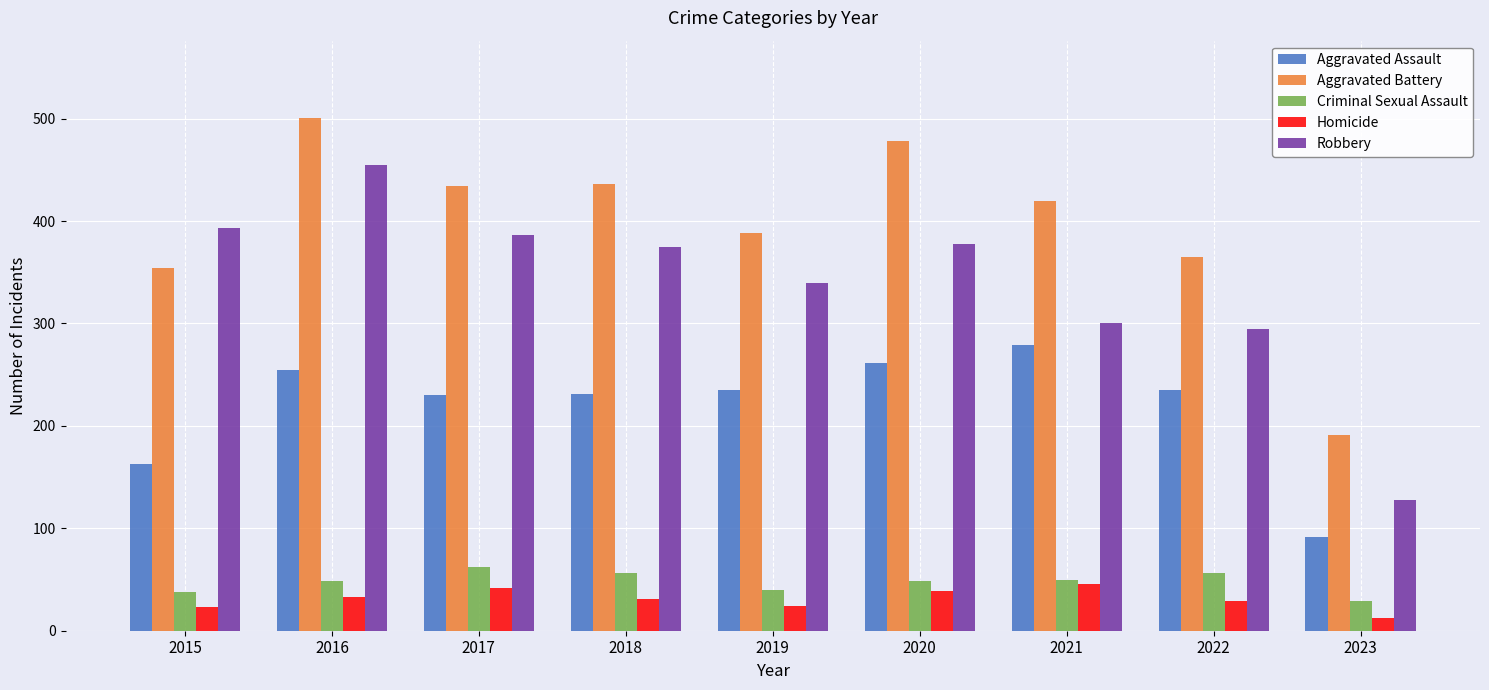

What is the difference between the second highest and second lowest values in the Robbery series?

98